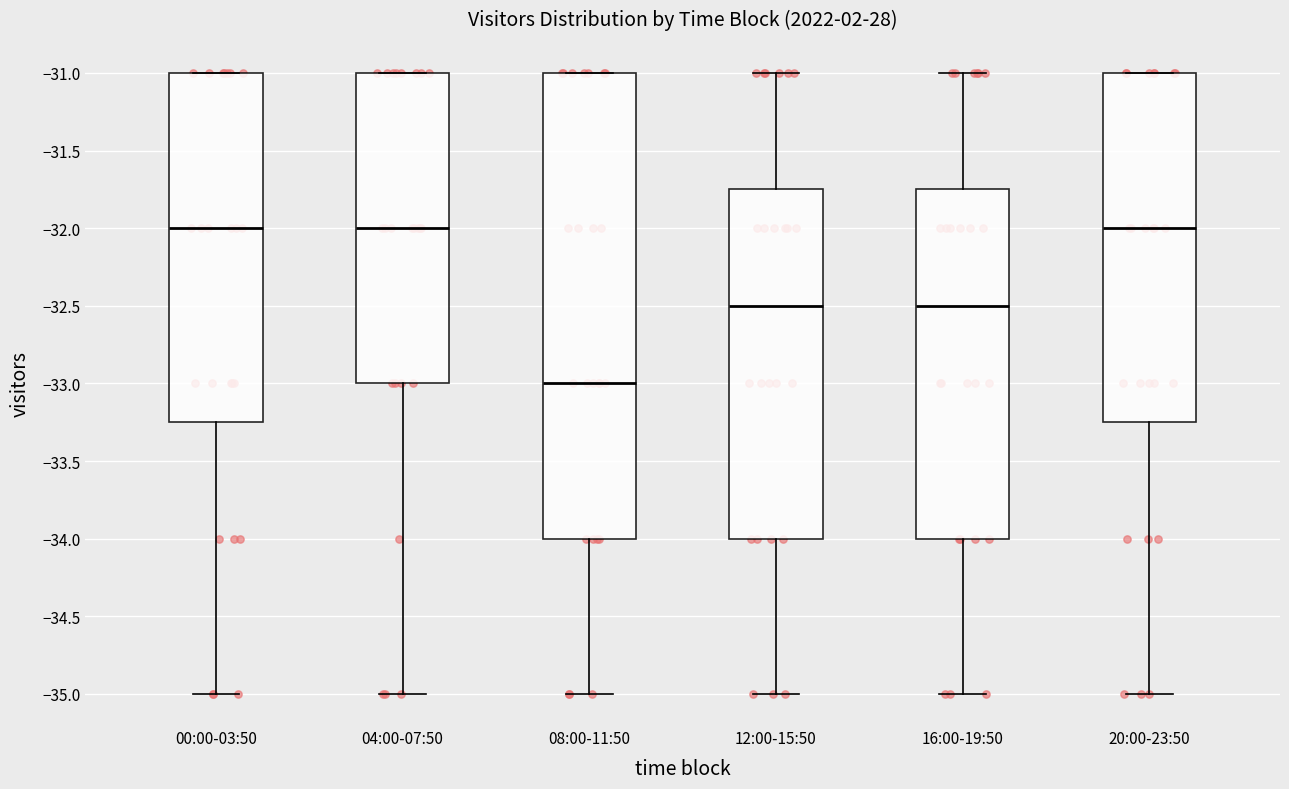

Where does the lower whisker of the box for 16:00-19:50 end on the y-axis? The values are not printed on the chart, so give them approximately, as read against the axis.

-35.00